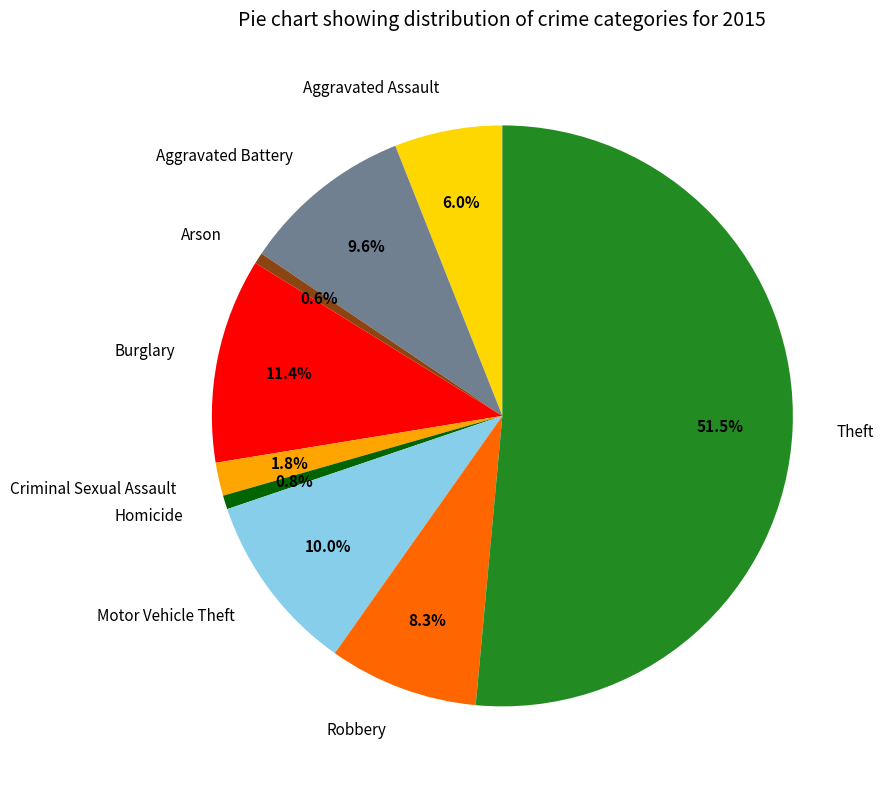

What is the ratio of the value at Robbery to the value at Homicide?

10.8